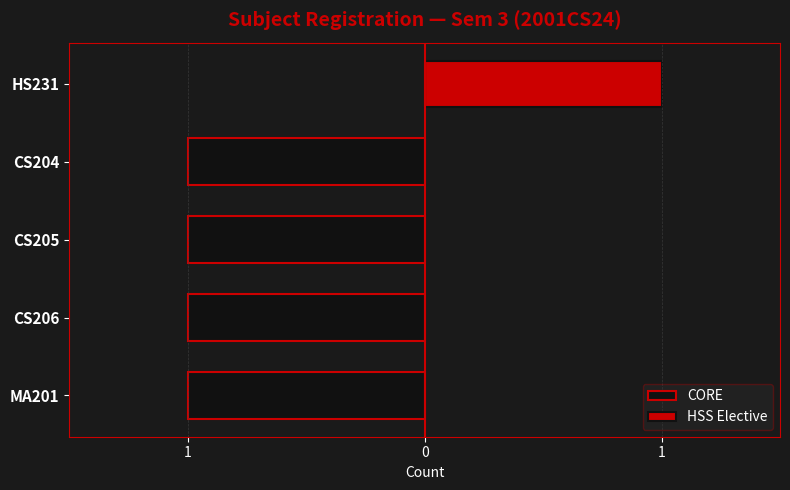

Which series has the largest range (max minus min)?

CORE